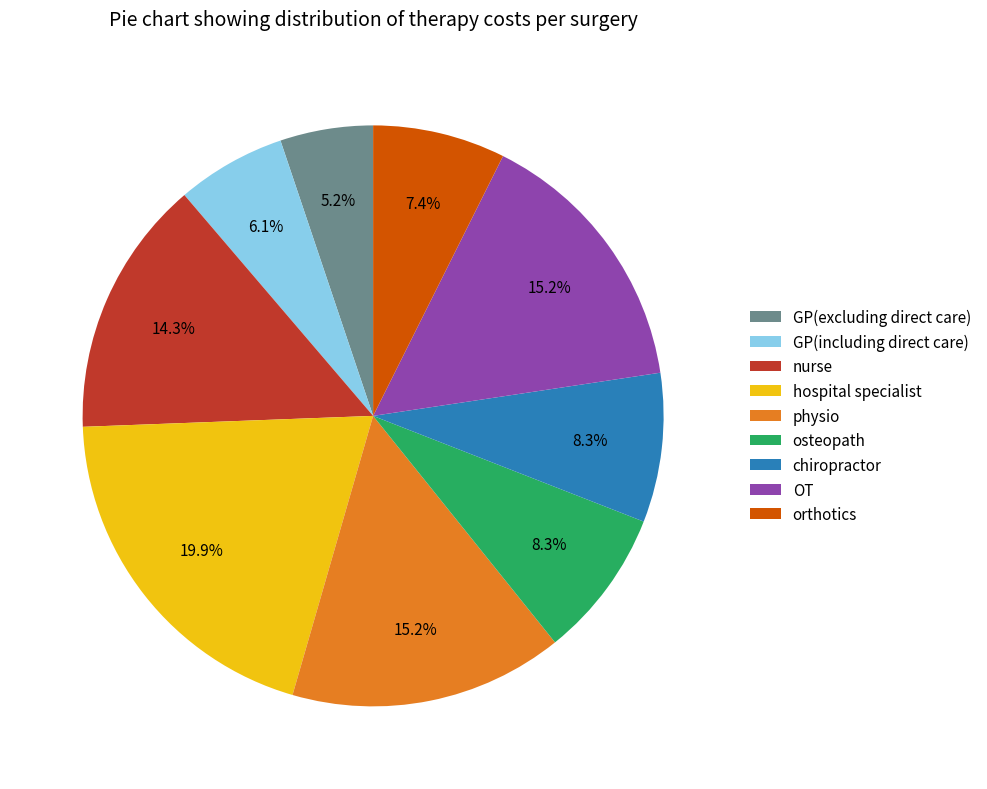

Which has a higher value, hospital specialist or chiropractor?

hospital specialist